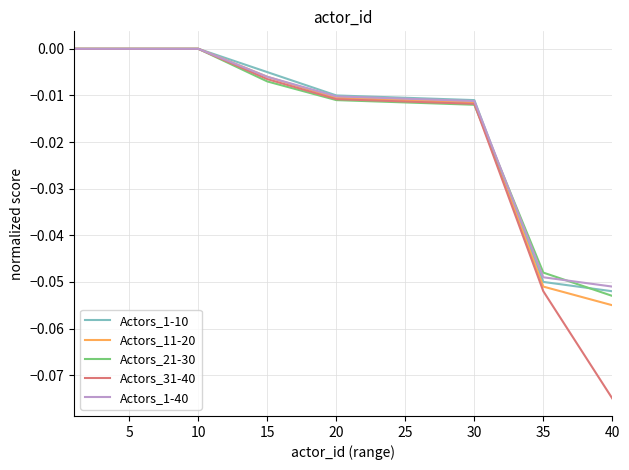

Which series has the widest spread of values?

Actors_31-40